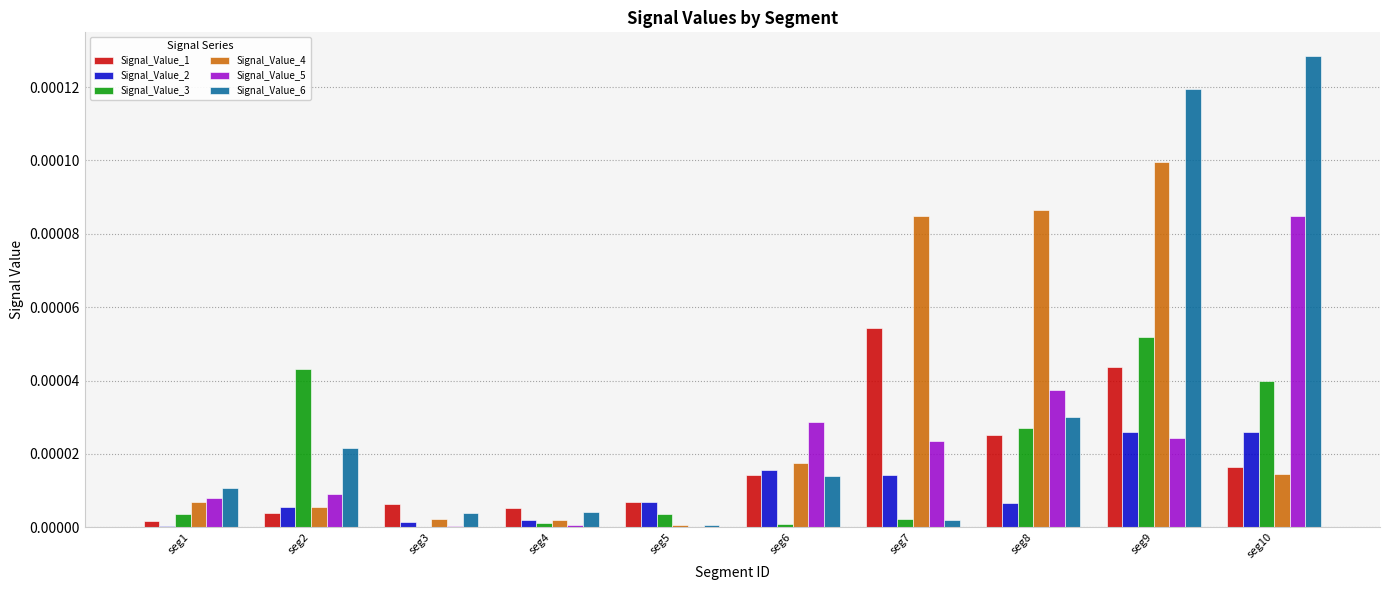

What are all the series names shown in the legend?

Signal_Value_1, Signal_Value_2, Signal_Value_3, Signal_Value_4, Signal_Value_5, Signal_Value_6